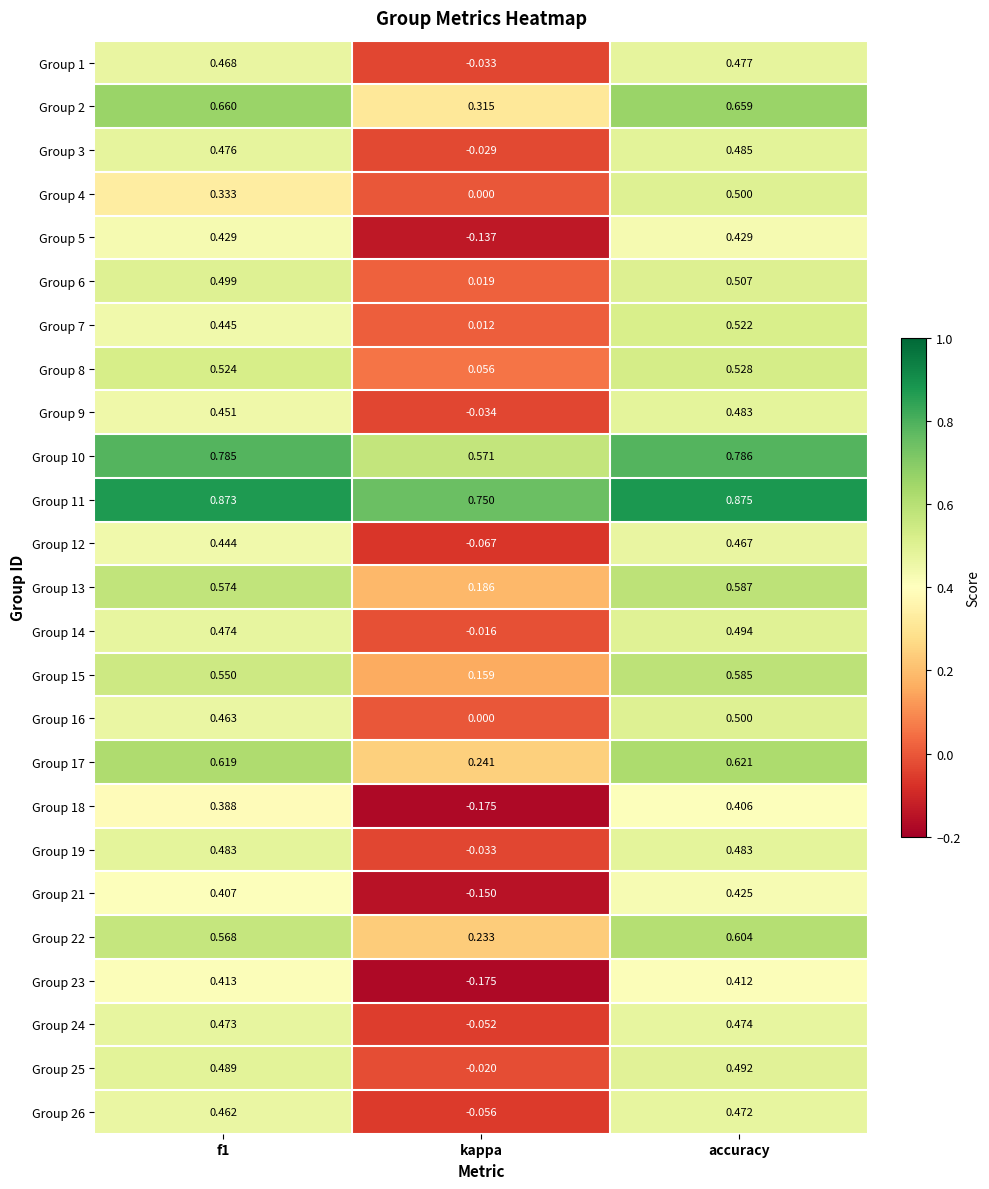

Which category has the highest value across all series?

accuracy